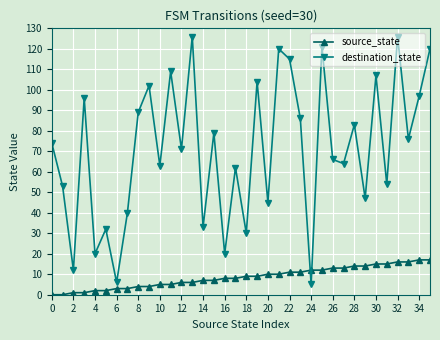

What is the value of the destination_state point at the 27th from the left?

66